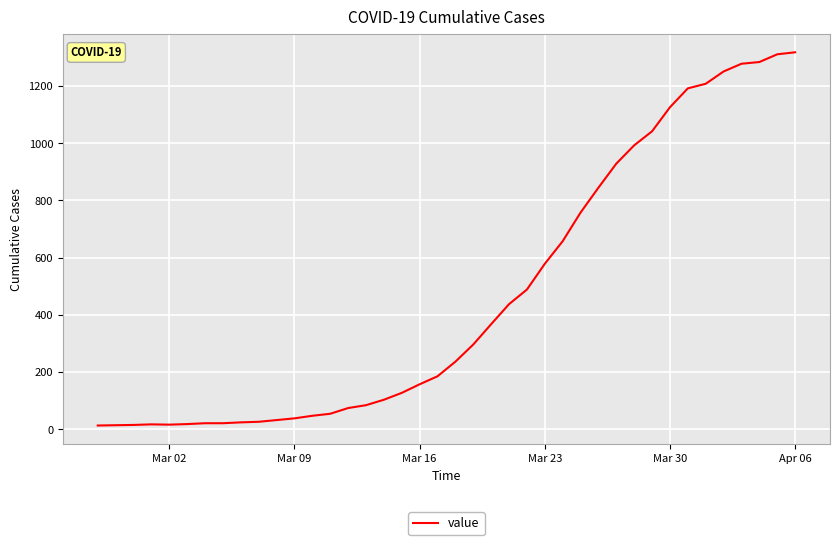

What is the maximum value shown in the chart?

1317